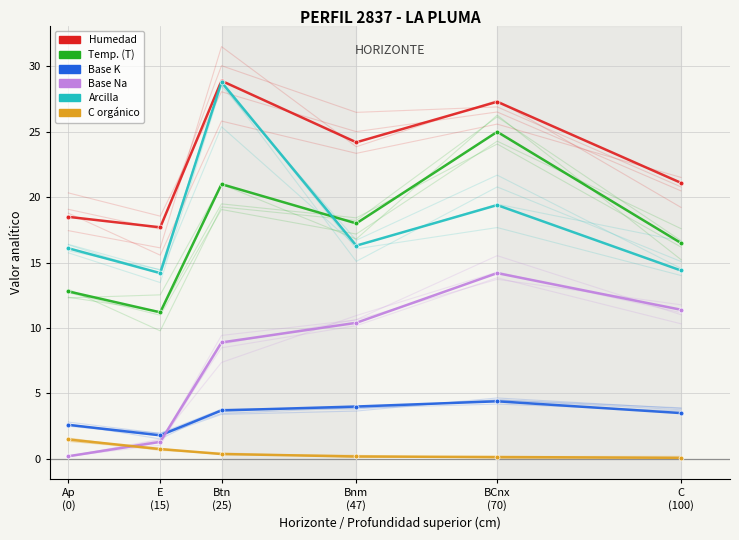

What is the difference between the highest and lowest values at Ap
(0)?

18.3